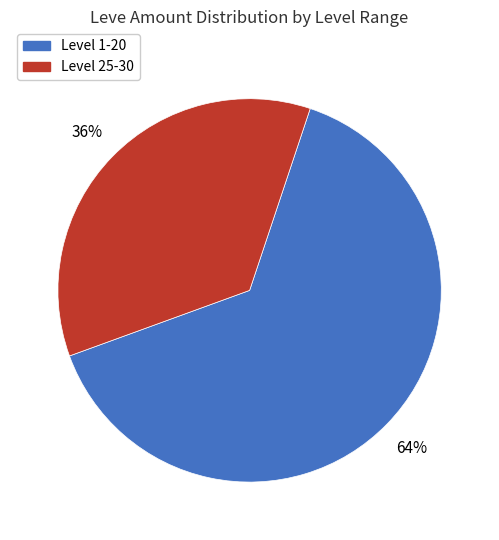

Is there any slice that represents more than half of the pie?

Yes